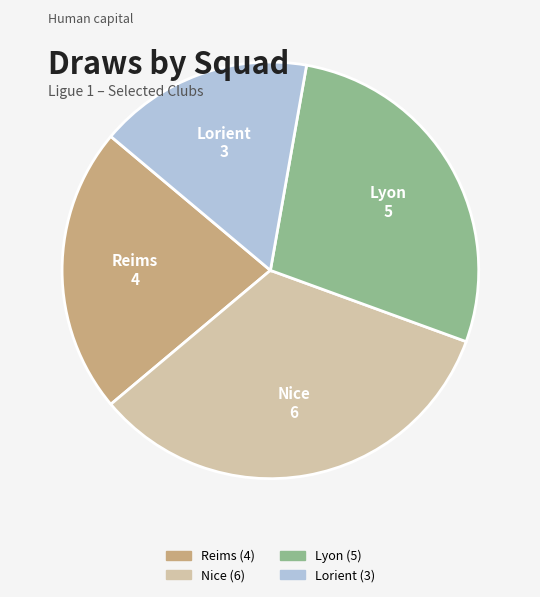

Is there a majority slice in this chart?

No